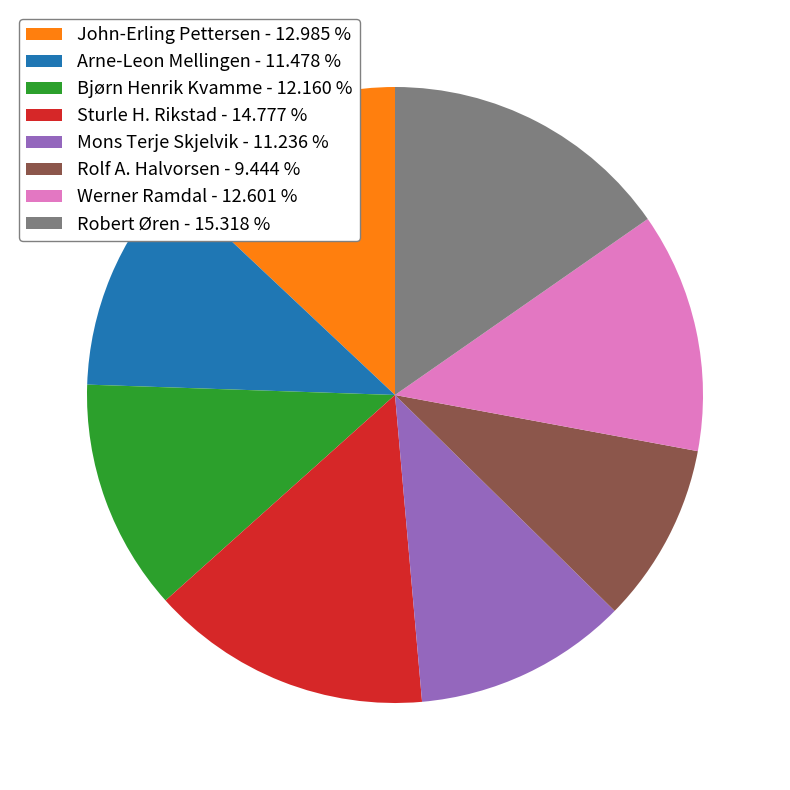

Is the sum of Werner Ramdal - 12.601 % and Mons Terje Skjelvik - 11.236 % greater than half?

No